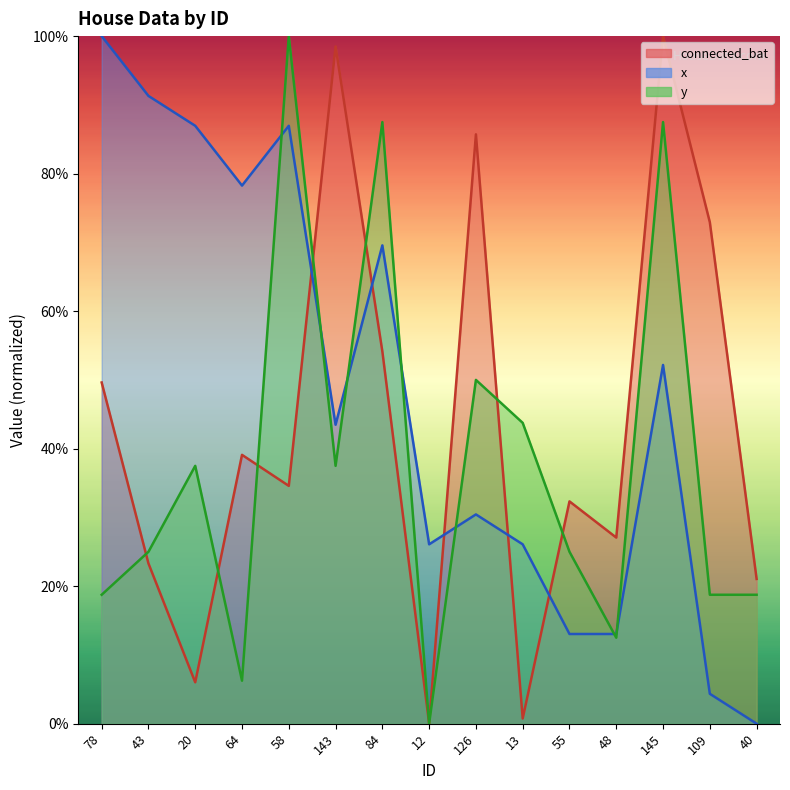

What is the label of the 12th point from the left?

48